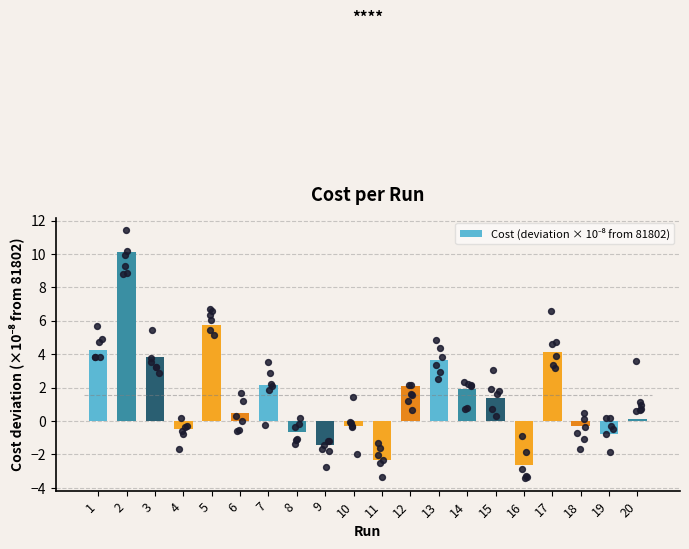

Between 5 and 2, which is larger?

2